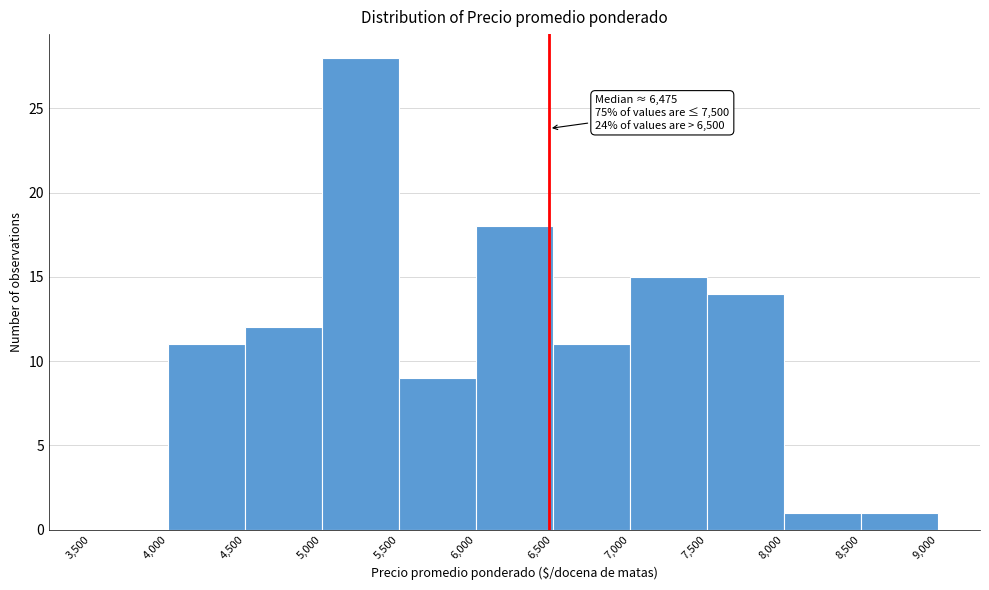

Which range on the x-axis has the tallest bar?

5,000 to 5,500